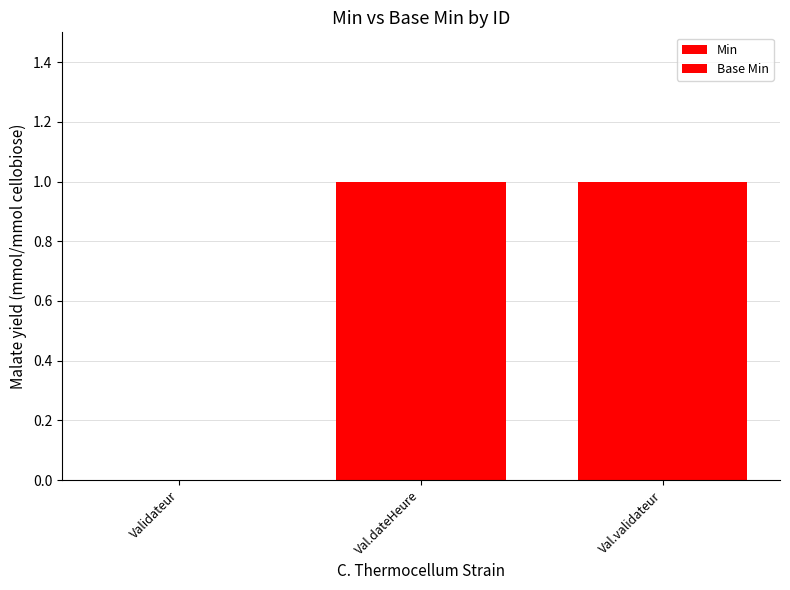

What position from the right is Val.validateur?

1